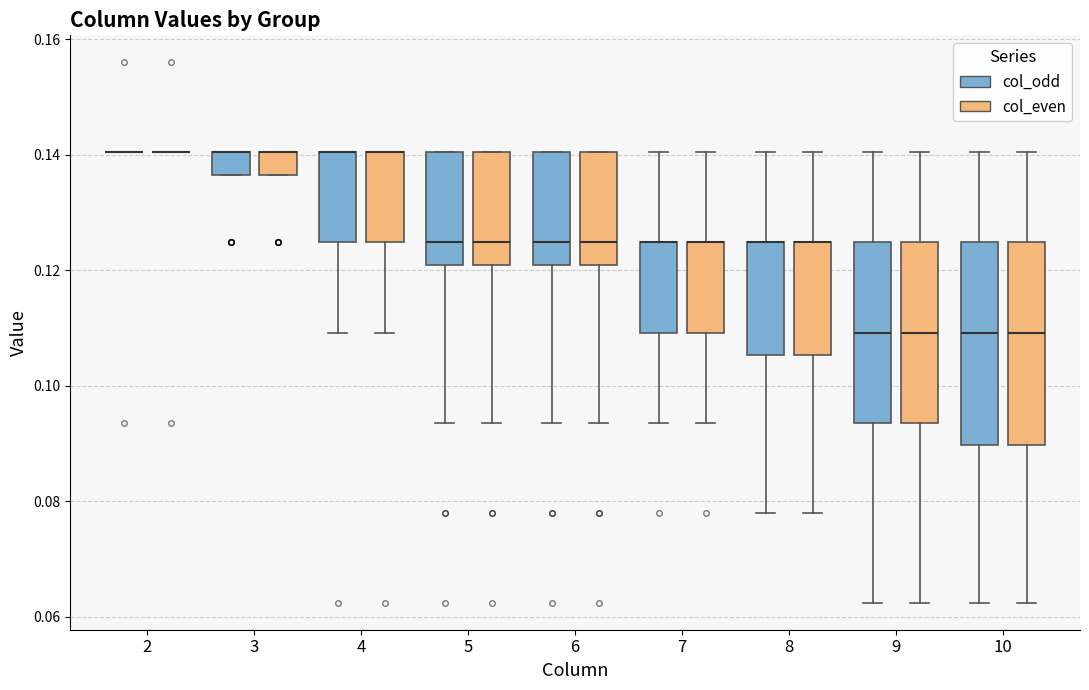

Where is the lower edge of the box for 9 (col_even) on the y-axis? The values are not printed on the chart, so give them approximately, as read against the axis.

0.094